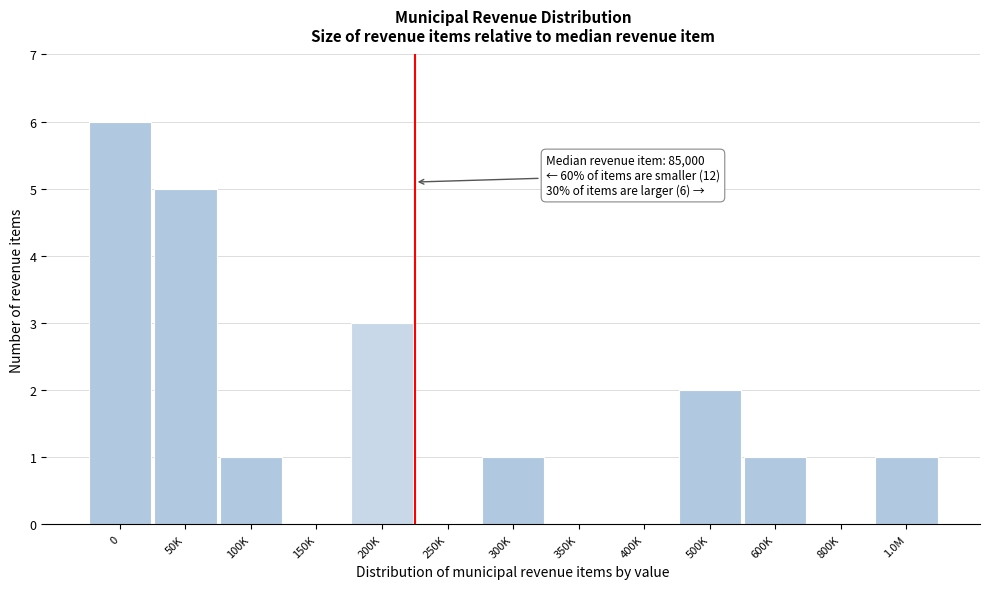

Reading left to right, what are all the values shown in this chart?

0=6	50K=5	100K=1	150K=0	200K=3	250K=0	300K=1	350K=0	400K=0	500K=2	600K=1	800K=0	1.0M=1